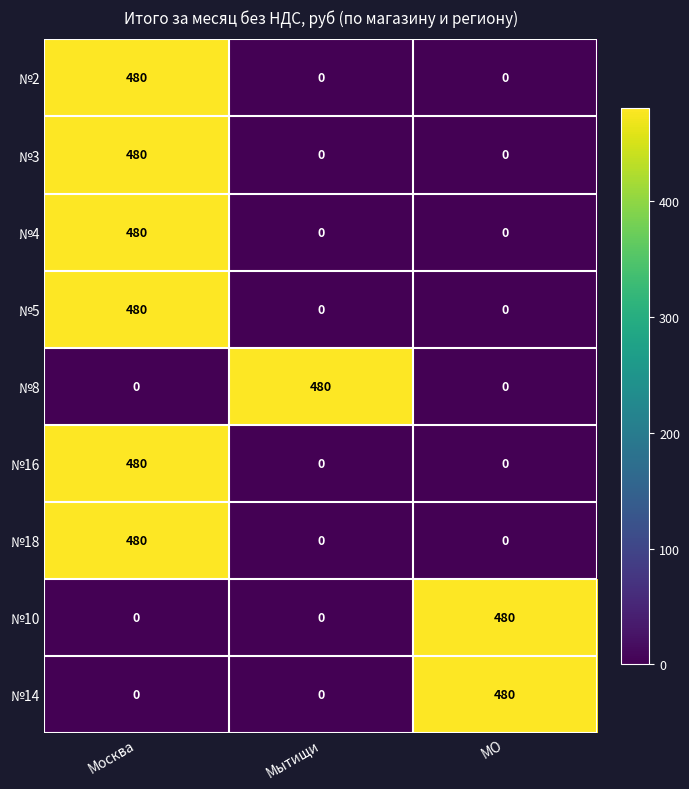

The №3 series shows 0 at Мытищи. True or false?

True